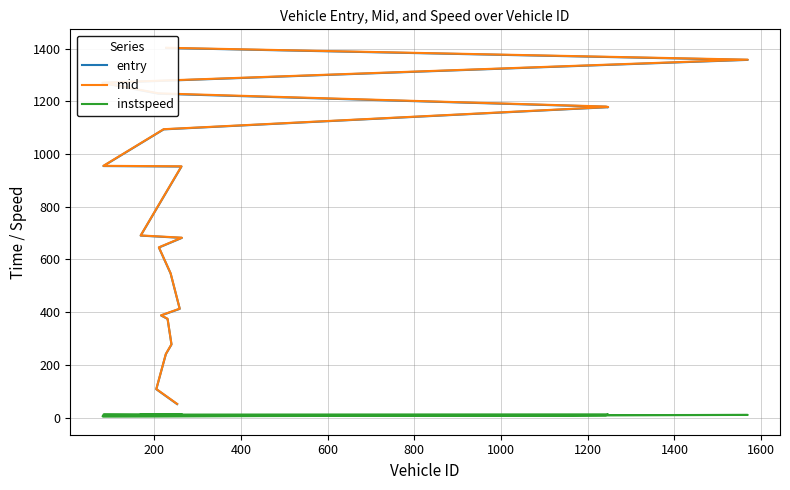

The entry series shows 369.6 at 1600. True or false?

False